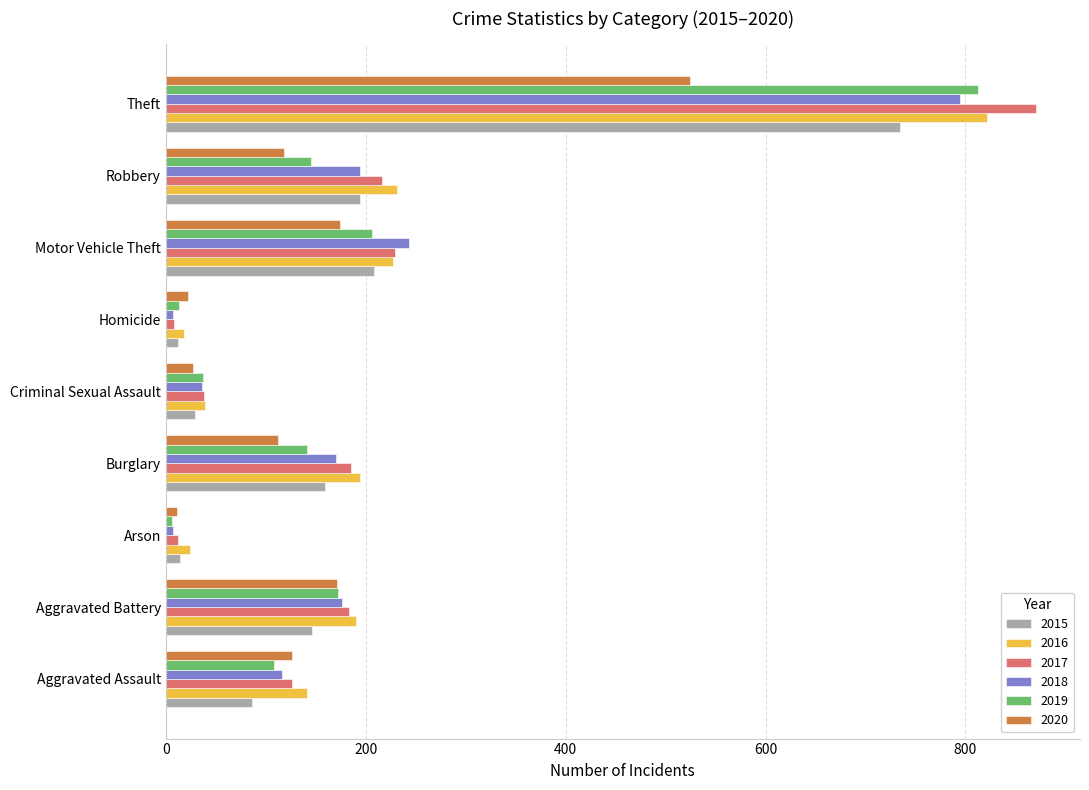

Which series has the largest range (max minus min)?

2017